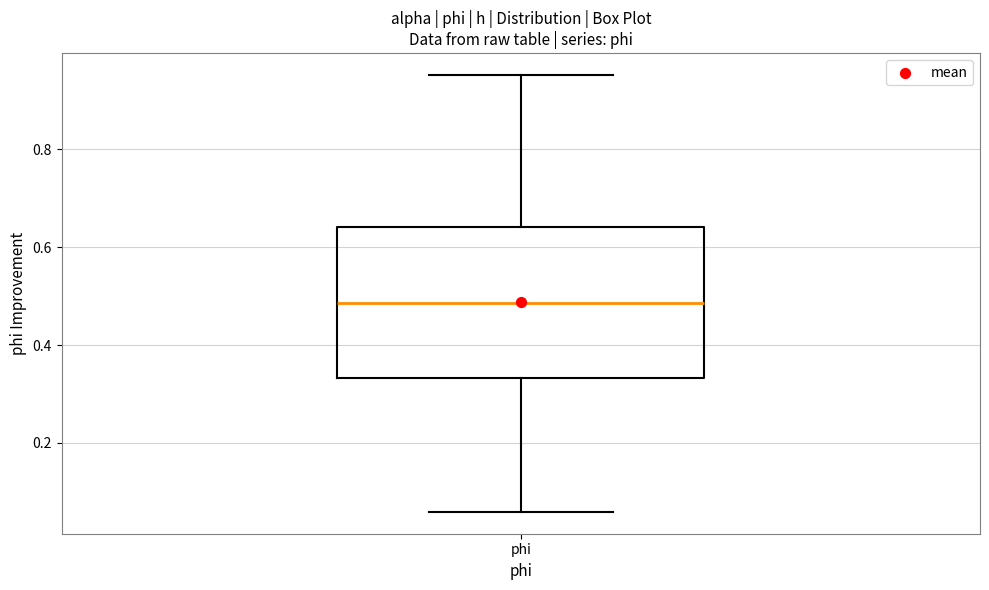

Read this box plot against the y-axis: the position of the median line, the range covered by the box, and the ends of both whiskers. The values are not printed on the chart, so give them approximately, as read against the axis.

median 0.48, box 0.34 to 0.64, whiskers 0.06 to 0.96